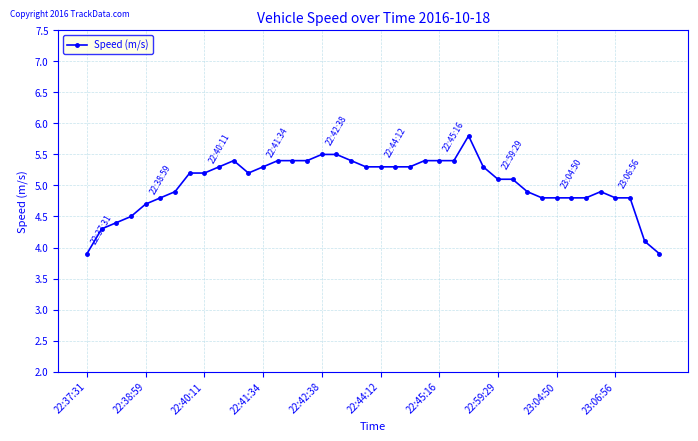

Reading left to right, list all the values displayed in this chart.

3.9	4.3	4.4	4.5	4.7	4.8	4.9	5.2	5.2	5.3	5.4	5.2	5.3	5.4	5.4	5.4	5.5	5.5	5.4	5.3	5.3	5.3	5.3	5.4	5.4	5.4	5.8	5.3	5.1	5.1	4.9	4.8	4.8	4.8	4.8	4.9	4.8	4.8	4.1	3.9